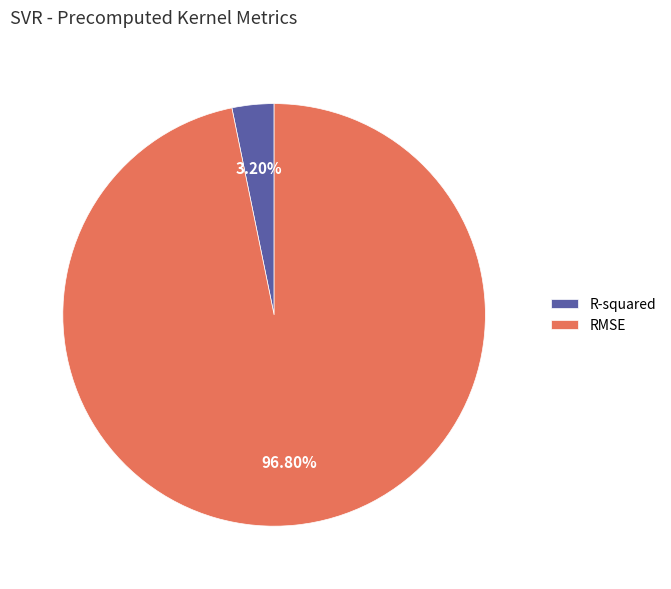

To the nearest percent, what is the difference between the largest and smallest slice percentages?

94%